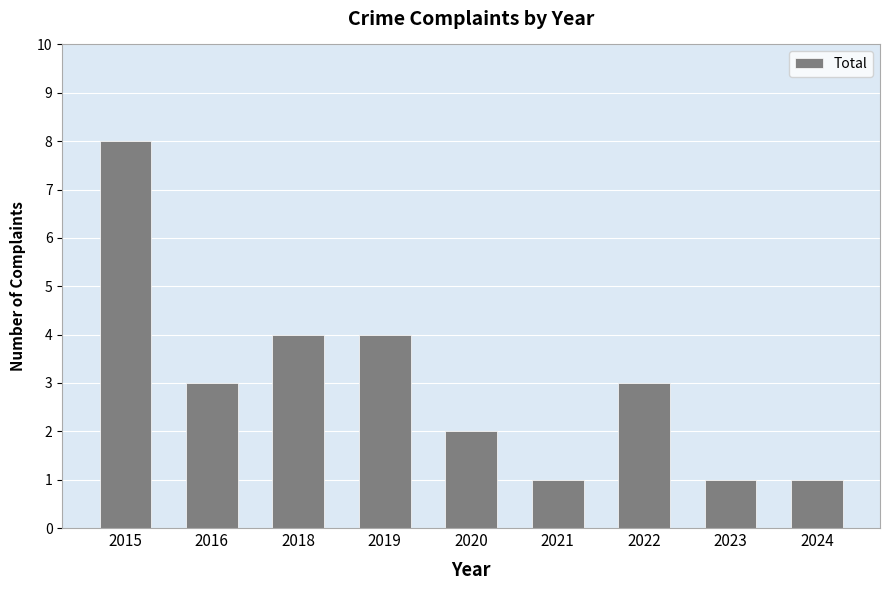

Reading left to right, what are all the values shown in this chart?

2015=8	2016=3	2018=4	2019=4	2020=2	2021=1	2022=3	2023=1	2024=1